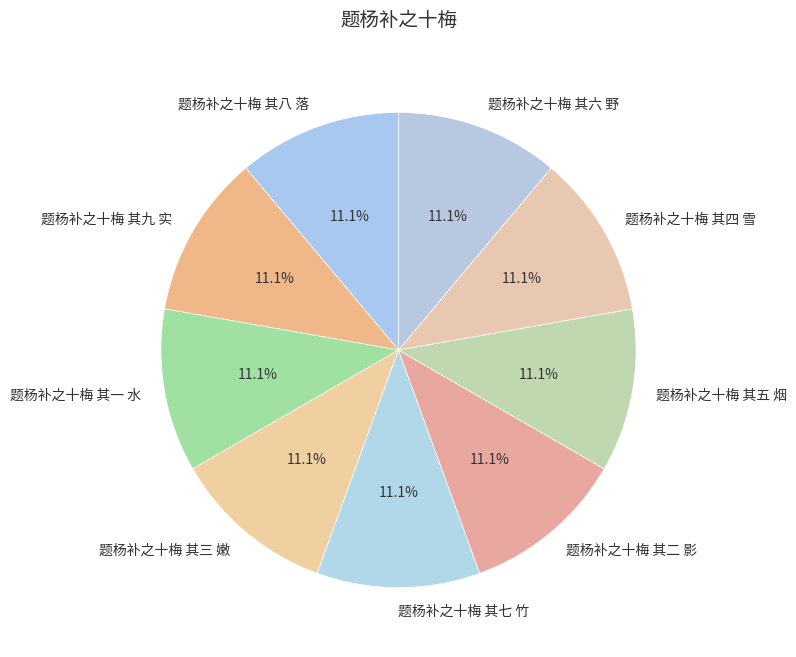

Combined, what portion of the pie is 题杨补之十梅 其五 烟 and 题杨补之十梅 其四 雪?

22.2%